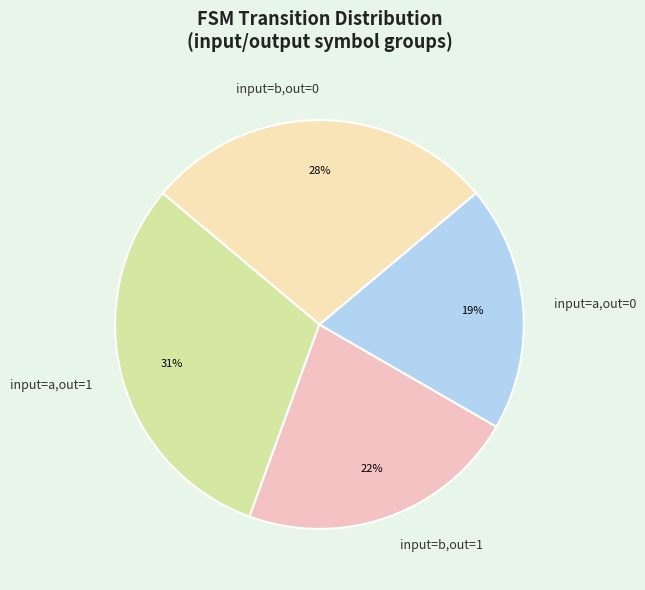

What is the ratio of the value at input=a,out=1 to the value at input=b,out=1?

1.4